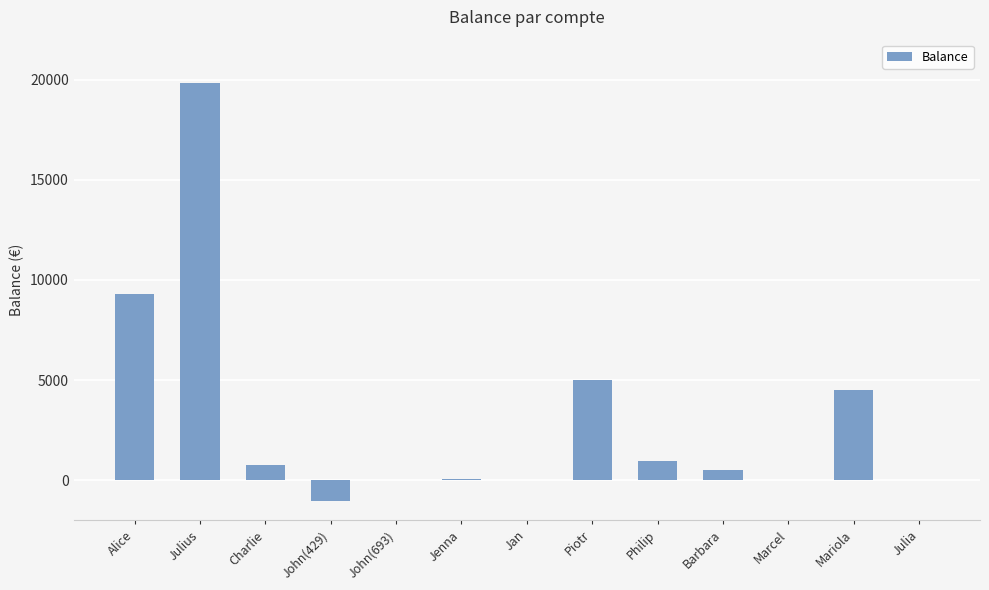

Count the number of data series in this chart.

1